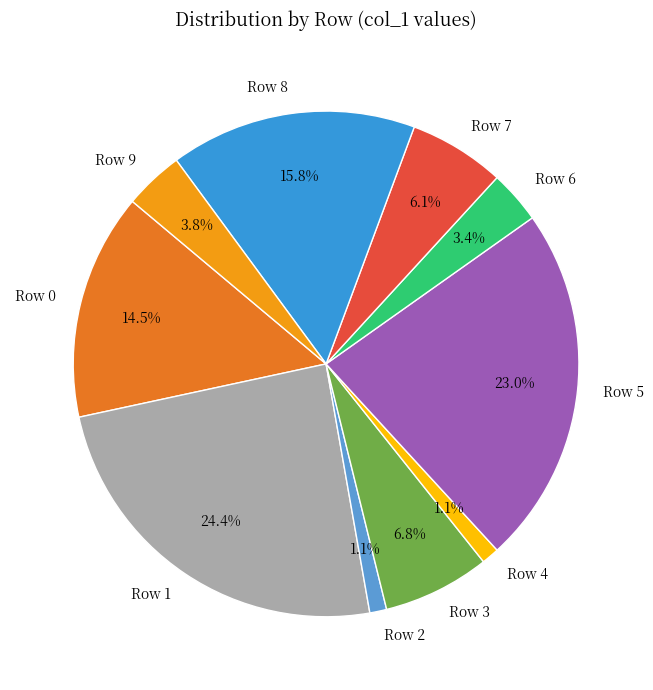

What percentage is the Row 2 slice, to the nearest percent?

1%